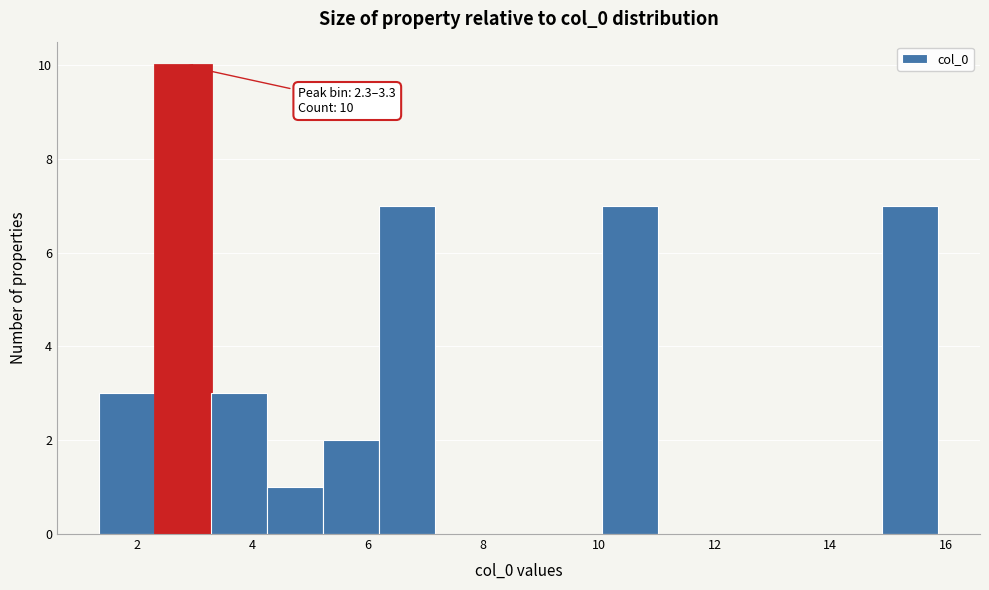

Over which range of the x-axis is the bar tallest?

2.4 to 3.2